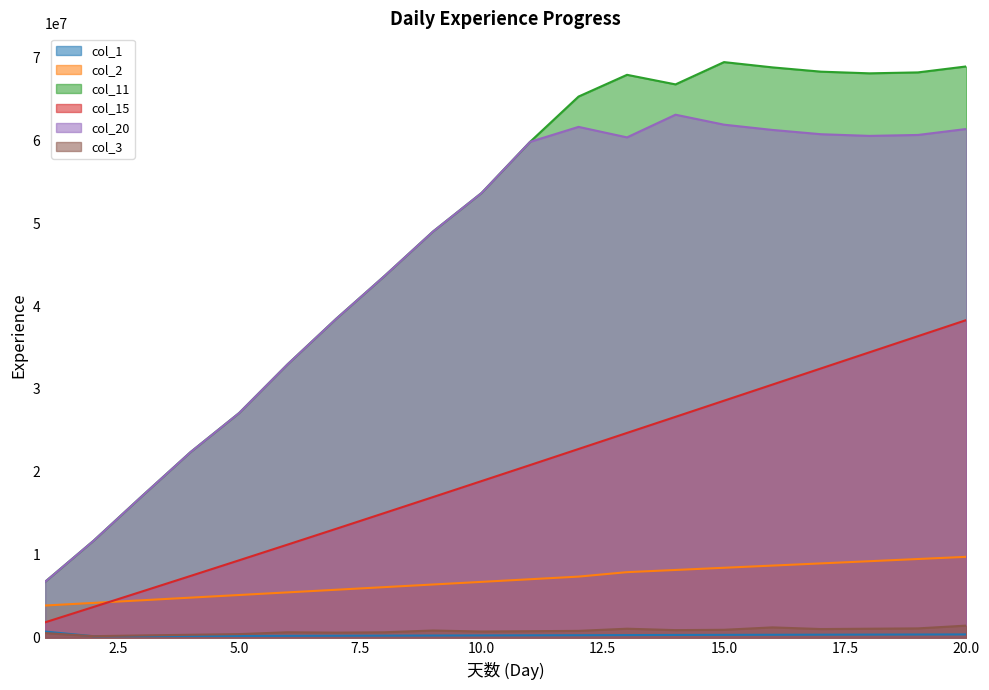

How many distinct data groups are displayed?

6